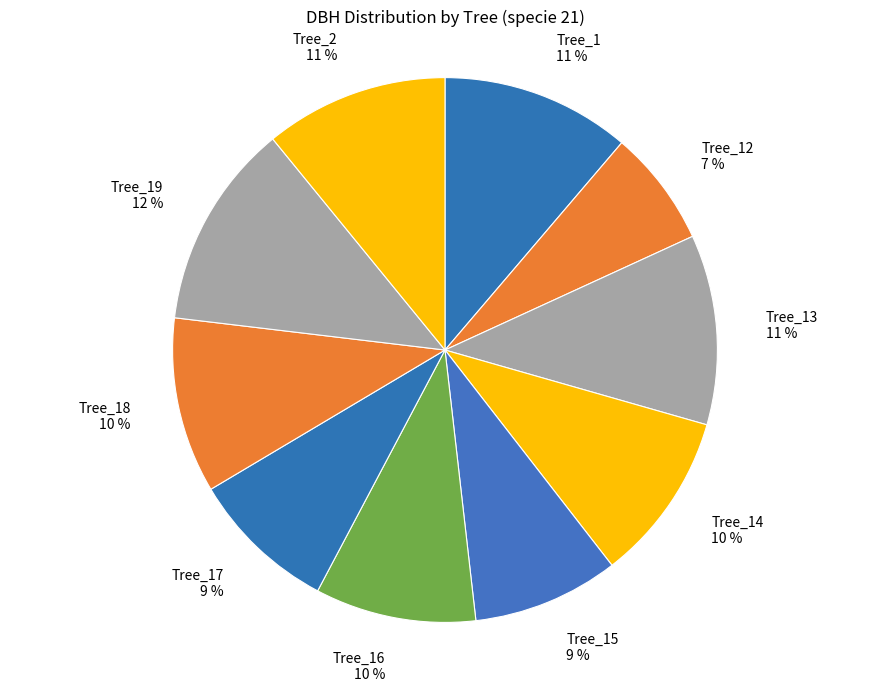

Is it true that Tree_19 12 % is 12% of the pie?

True